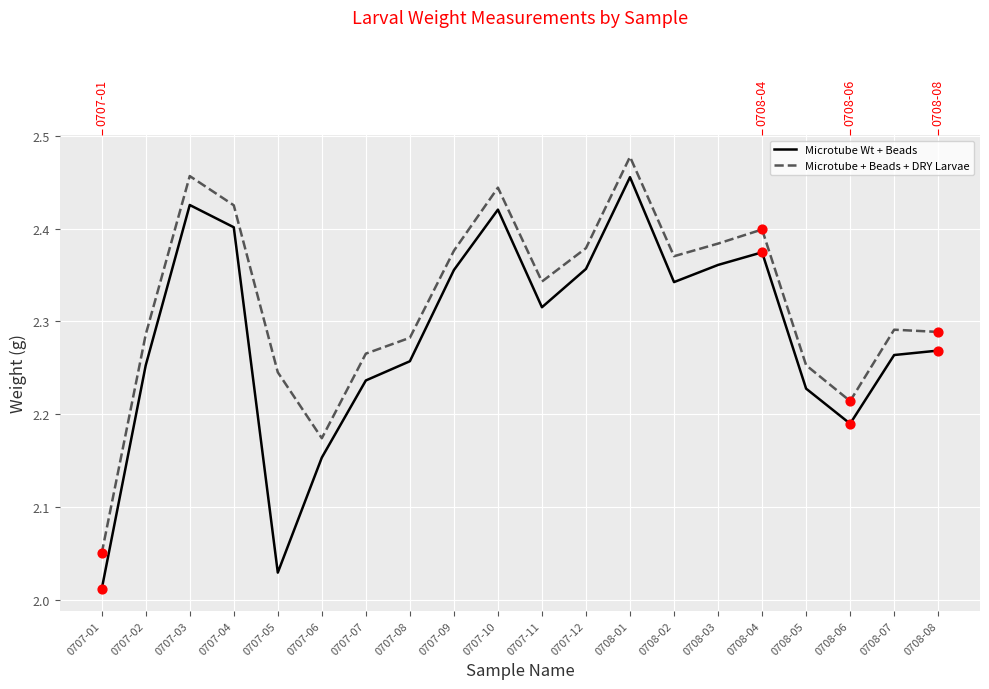

What are all the series names shown in the legend?

Microtube Wt + Beads, Microtube + Beads + DRY Larvae